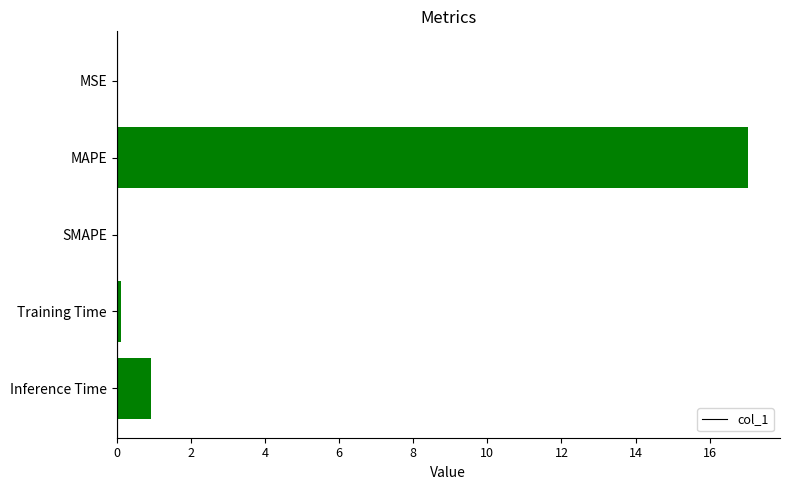

What is the sum of all values?

18.1